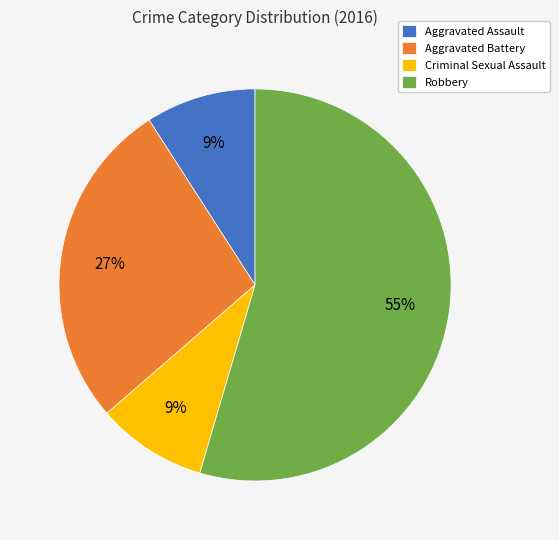

Do Criminal Sexual Assault and Aggravated Battery together represent more than half of the pie?

No